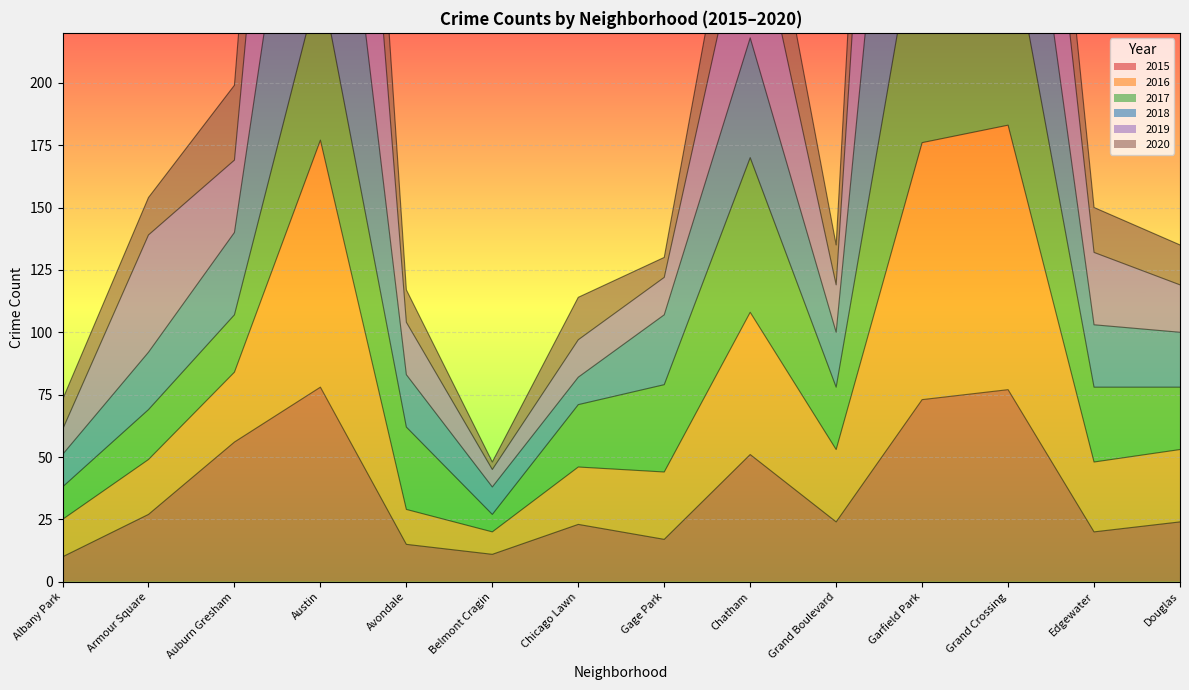

True or false: 2018 has more than 2 points higher than both neighbors.

True